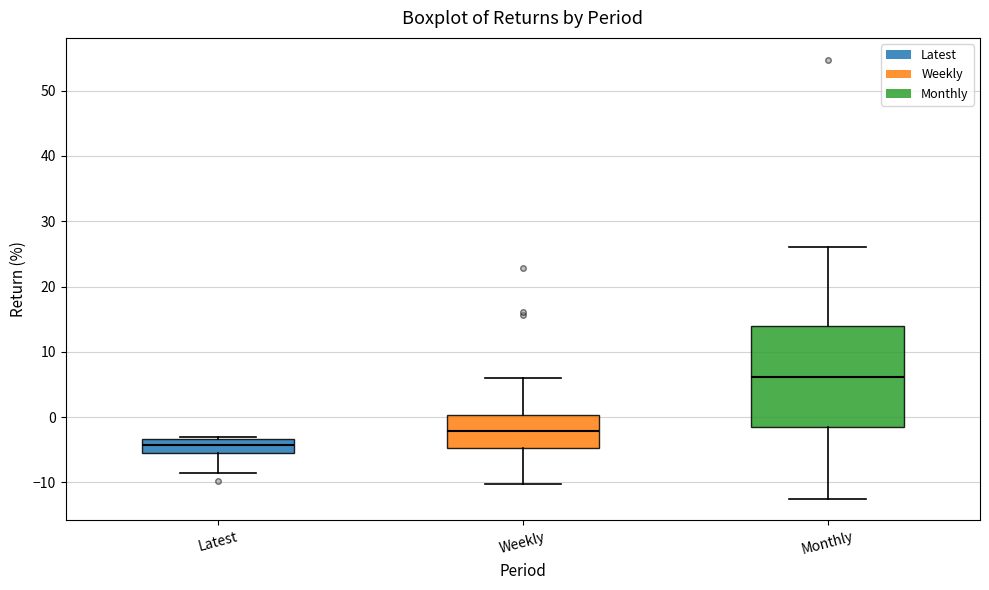

Reading left to right, transcribe this box plot: for each box, give where its median line is, the range the box spans, and where its two whiskers end, as read against the y-axis. The values are not printed on the chart, so give them approximately, as read against the axis.

Latest: median -4, box -5 to -3, whiskers -9 to -3 (just above the box's upper edge)
Weekly: median -2, box -5 to 0, whiskers -10 to 6
Monthly: median 6, box -1 to 14, whiskers -12 to 26